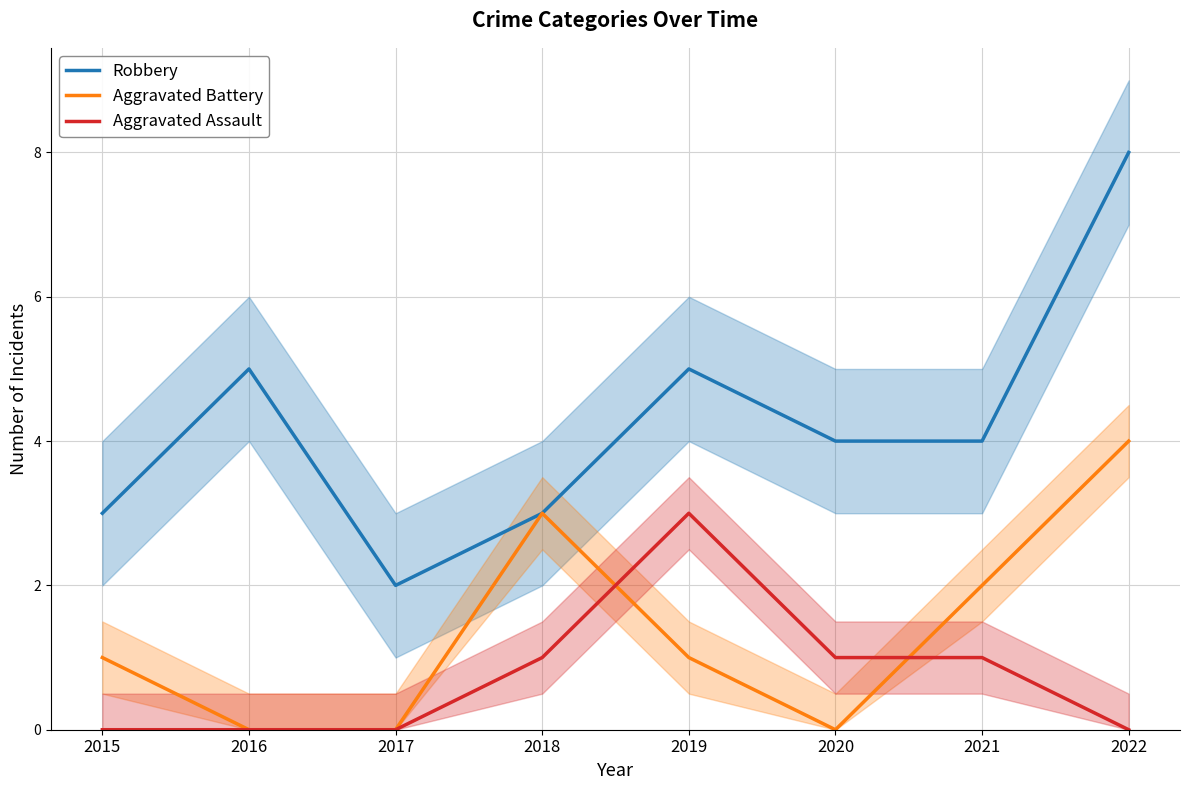

Where is Aggravated Battery nearest to the value 2?

2021